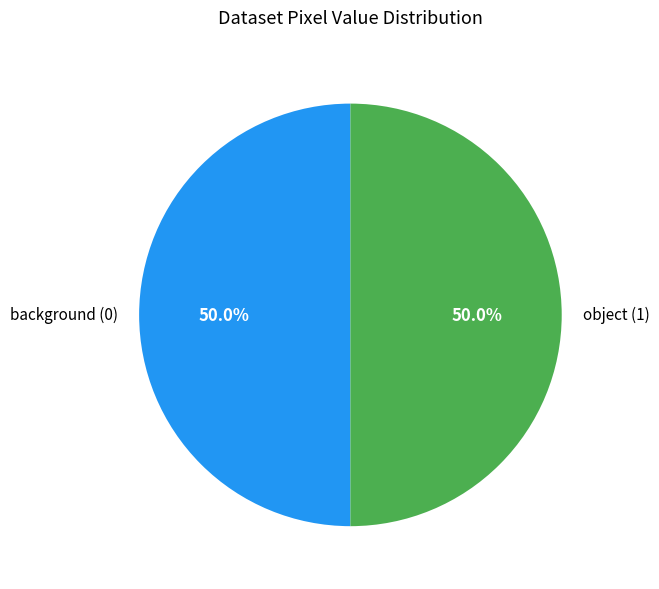

Approximately how many times larger is the value at background (0) compared to object (1)?

1.0